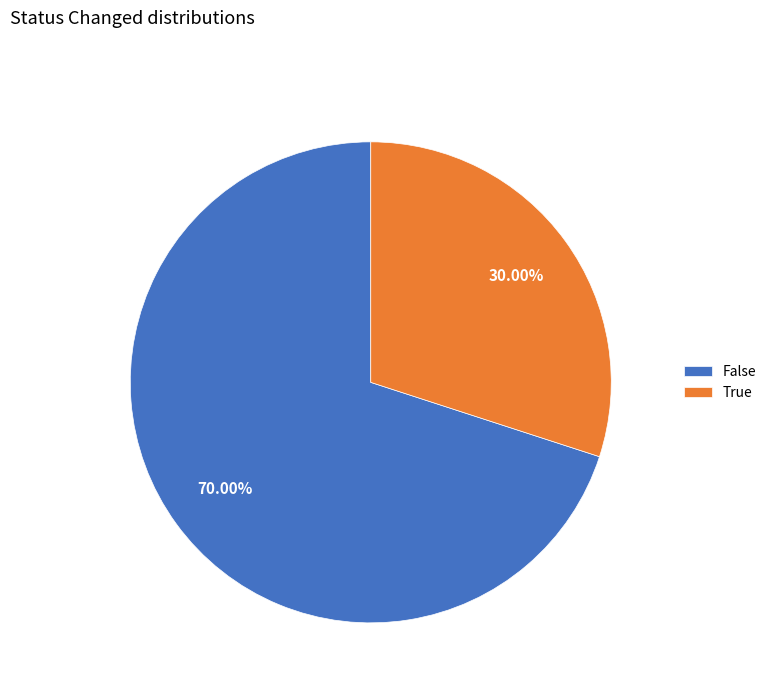

How many slices are in this pie chart?

2